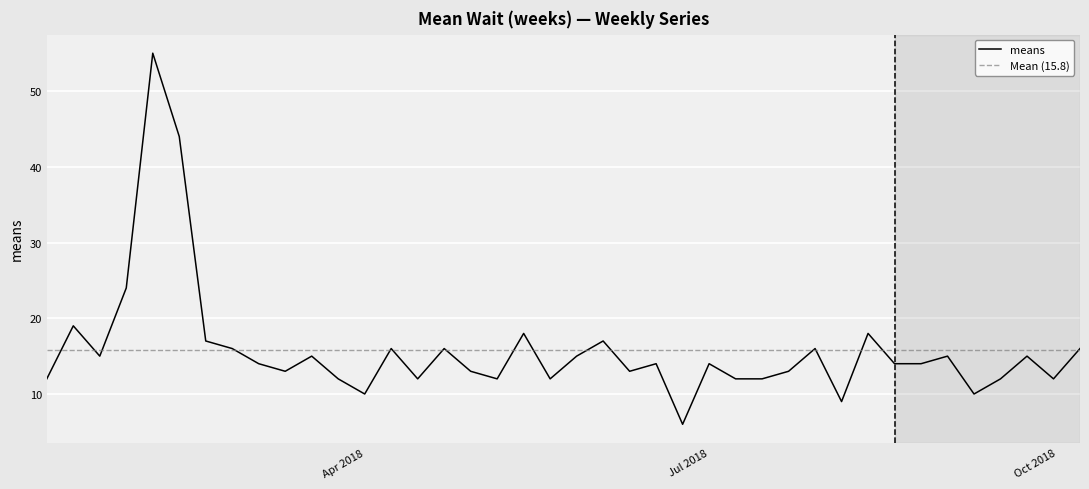

Reading right to left, extract all data points from this chart.

16	12	15	12	10	15	14	14	18	9	16	13	12	12	14	6	14	13	17	15	12	18	12	13	16	12	16	10	12	15	13	14	16	17	44	55	24	15	19	12